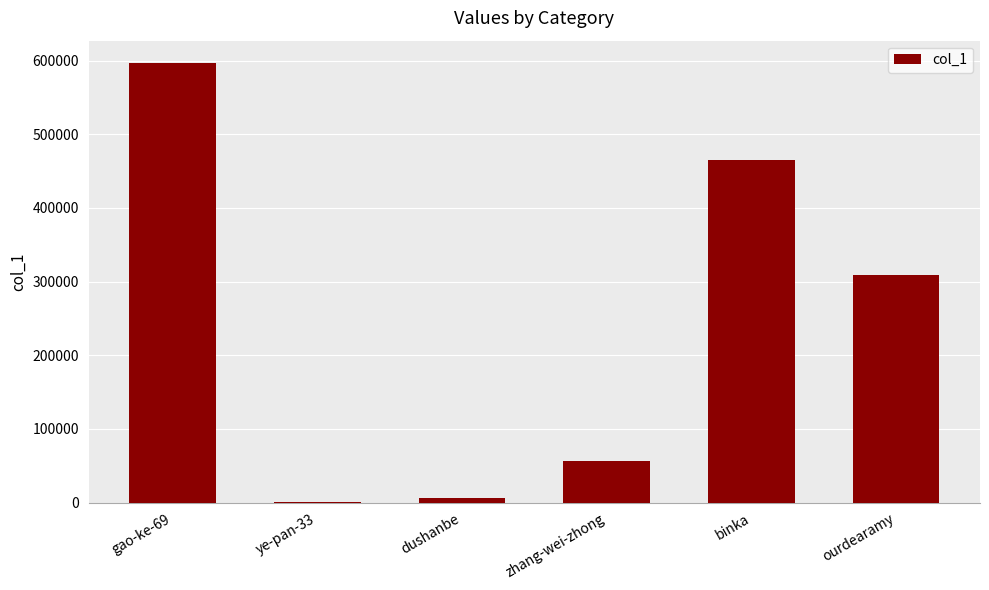

What is the maximum value shown in the chart?

597104